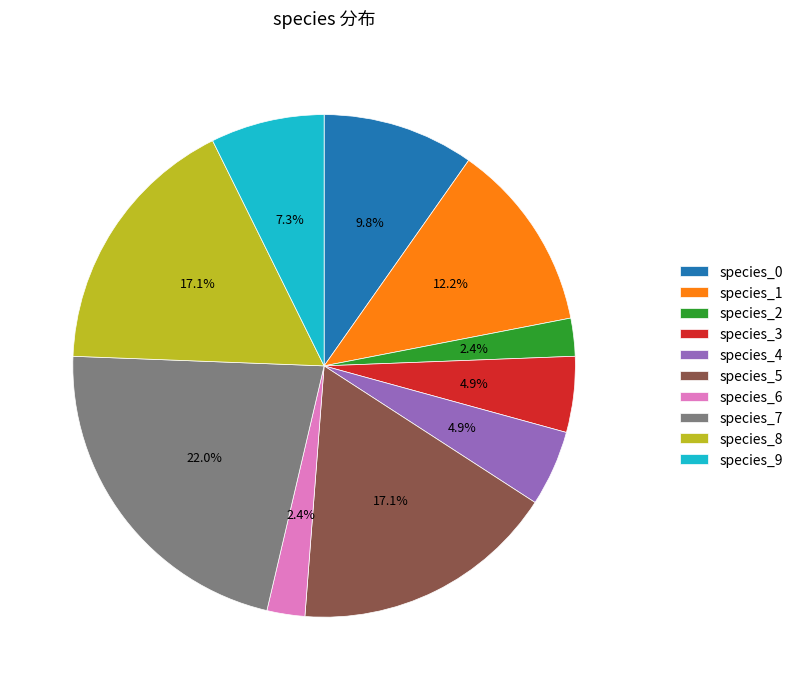

What portion of the pie excludes species_6?

97.6%